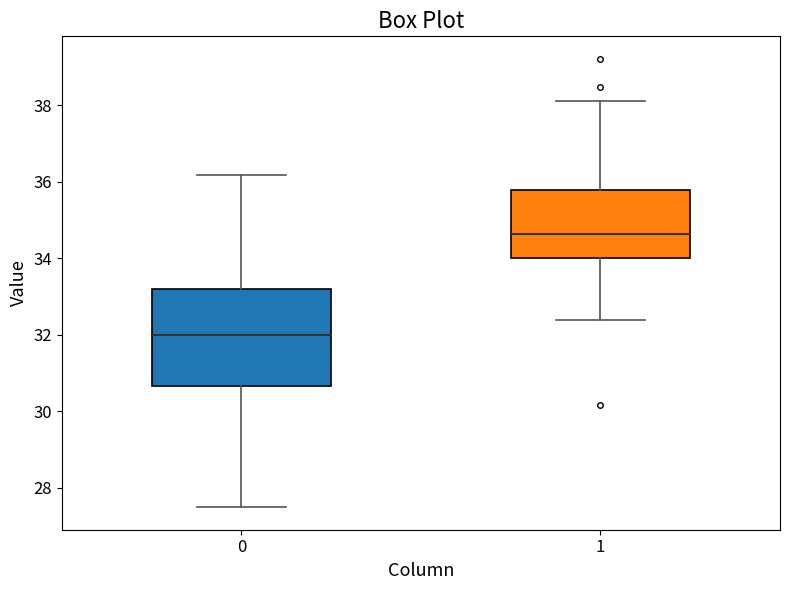

Reading left to right, transcribe this box plot: for each box, give where its median line is, the range the box spans, and where its two whiskers end, as read against the y-axis. The values are not printed on the chart, so give them approximately, as read against the axis.

0: median 32.0, box 30.6 to 33.2, whiskers 27.4 to 36.2
1: median 34.6, box 34.0 to 35.8, whiskers 32.4 to 38.2